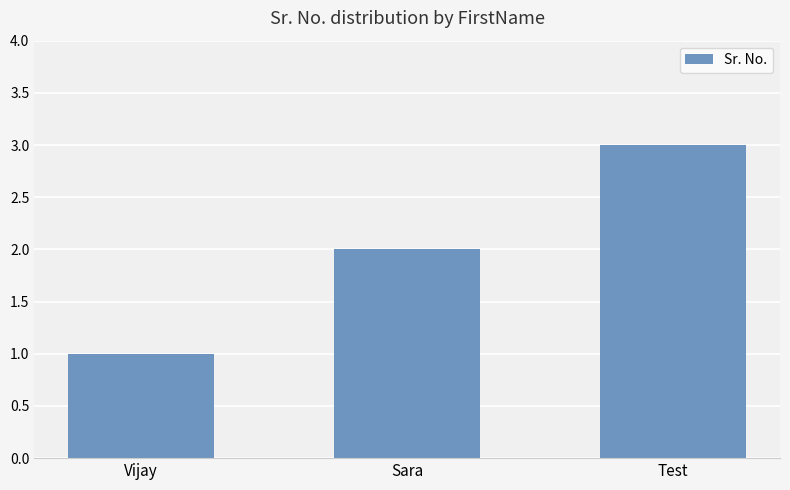

Reading right to left, extract all data points from this chart.

3	2	1